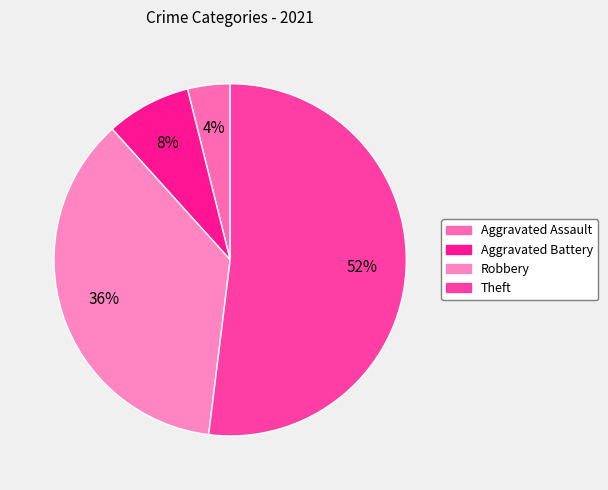

How much of the chart is everything except Aggravated Battery?

92.2%